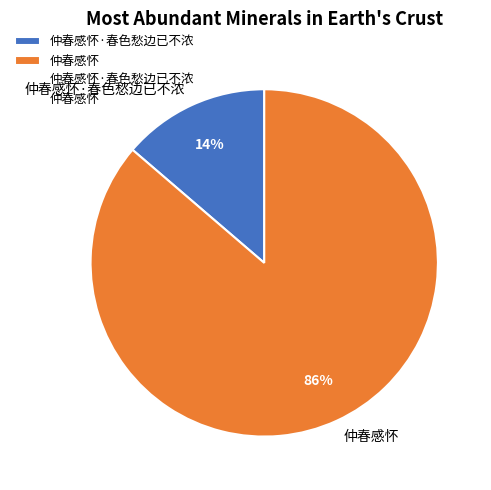

To the nearest percent, what is the average slice percentage?

50%